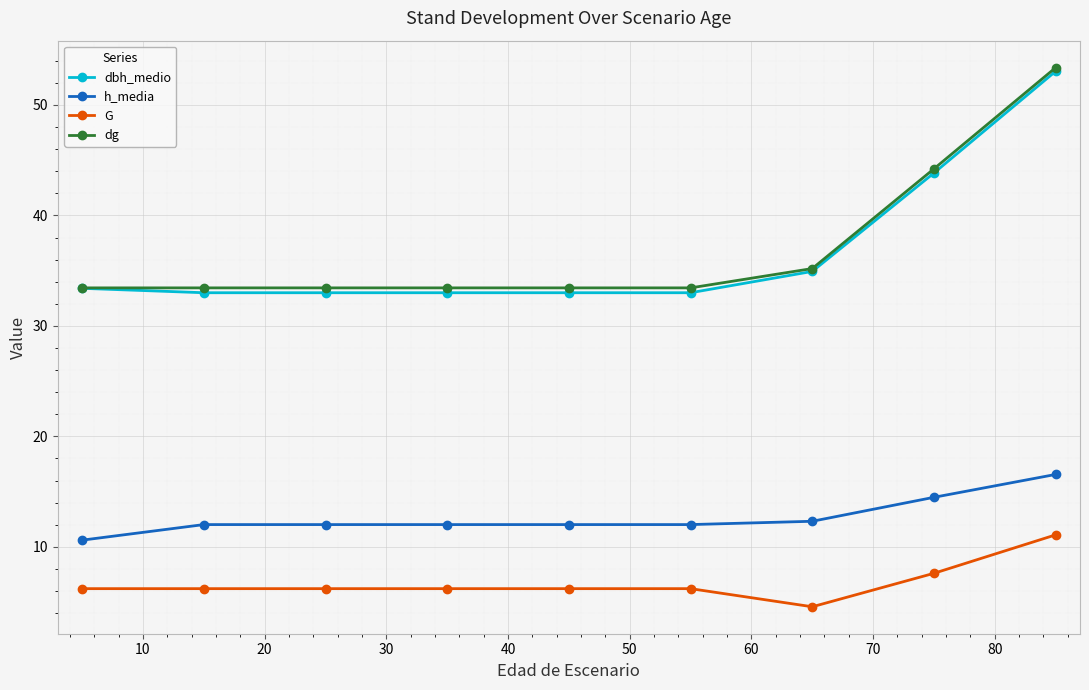

Which series has the largest range (max minus min)?

dbh_medio